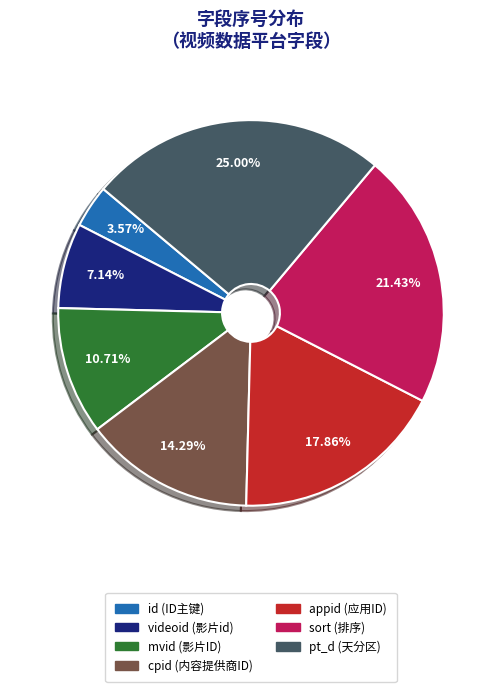

Which slice is the largest?

pt_d (天分区)